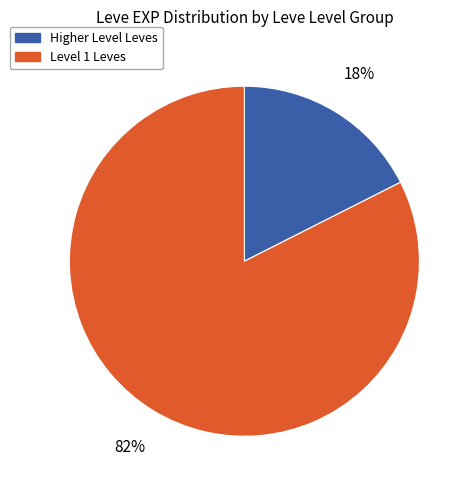

Is there a majority slice in this chart?

Yes